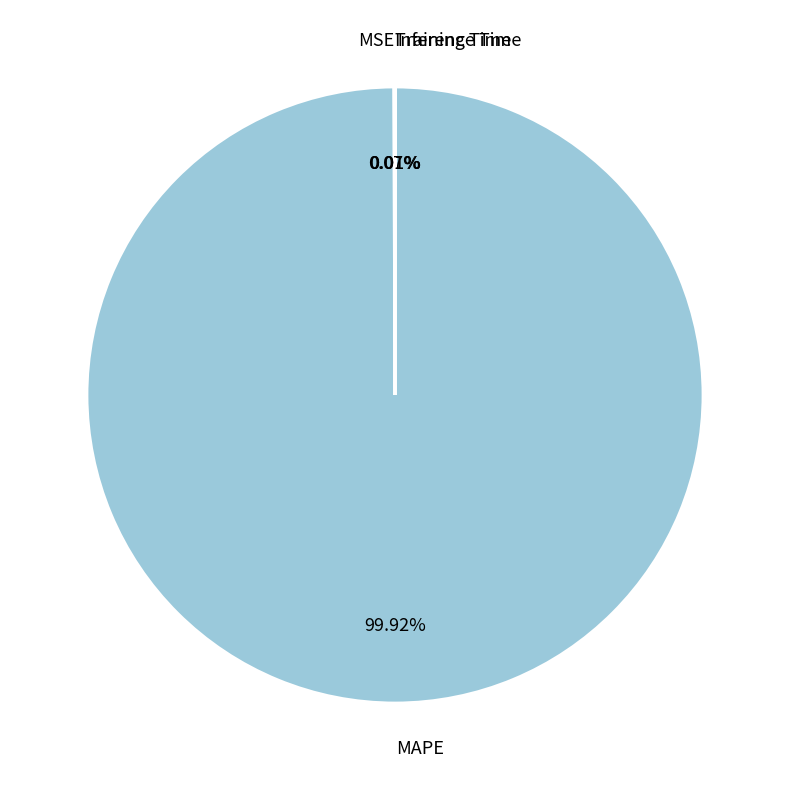

Which slice represents more than half of the pie?

MAPE